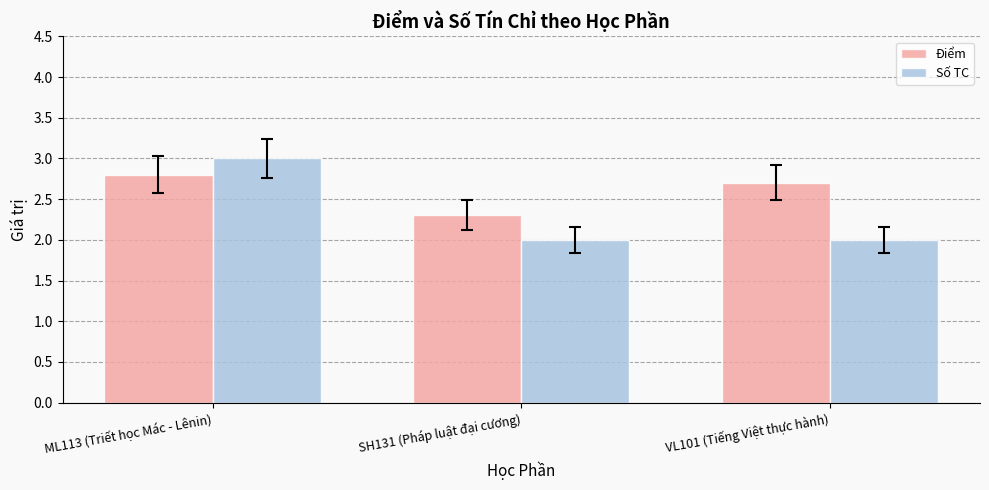

Rank the series by their average value, from lowest to highest.

Số TC, Điểm